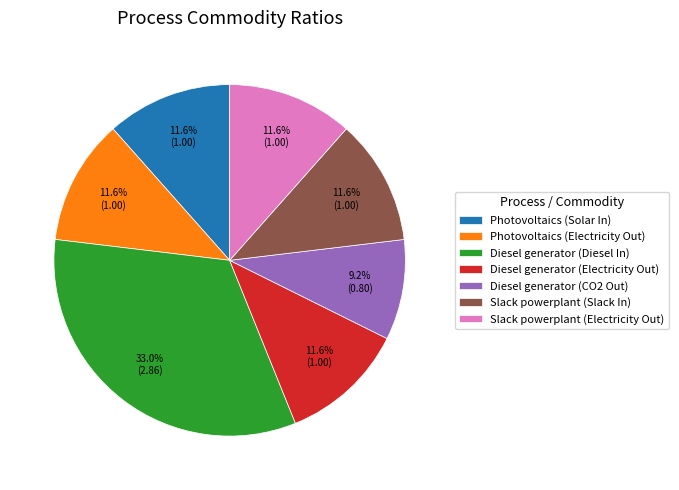

To the nearest percent, what is the difference between the largest and smallest slice percentages?

24%